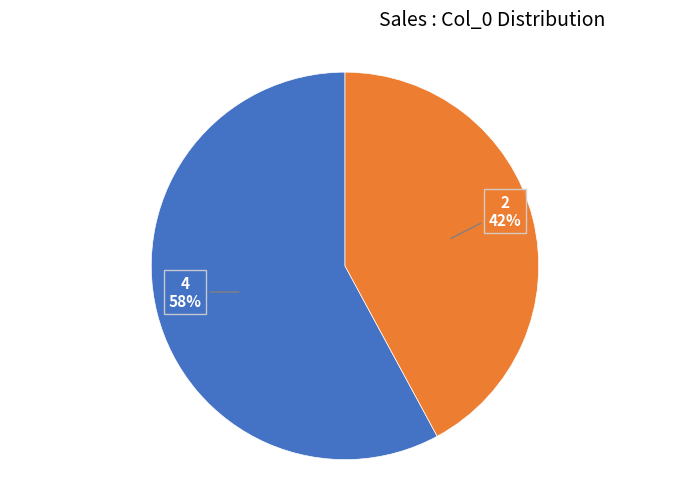

To the nearest percent, what is the difference between the largest and smallest slice percentages?

16%